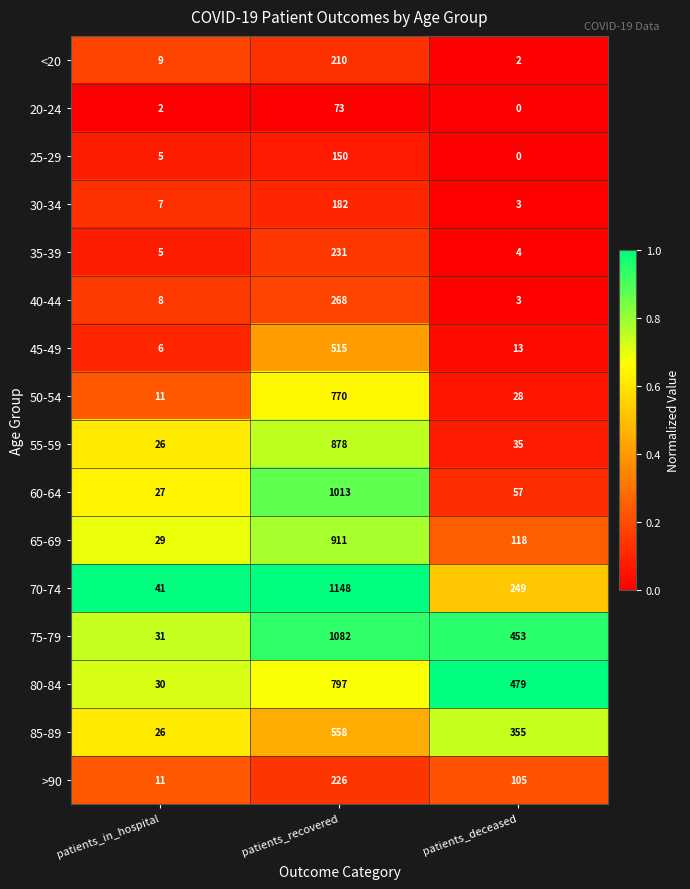

What value does the 70-74 series have at patients_recovered, to the nearest 10?

1150